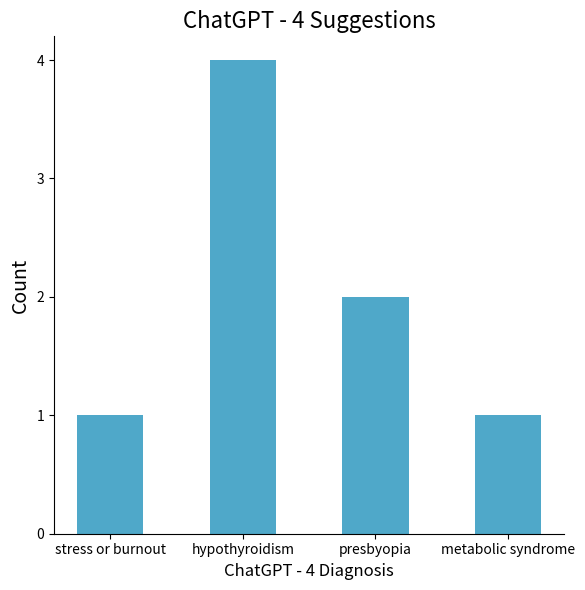

What is the ratio of the value at stress or burnout to the value at metabolic syndrome?

1.0